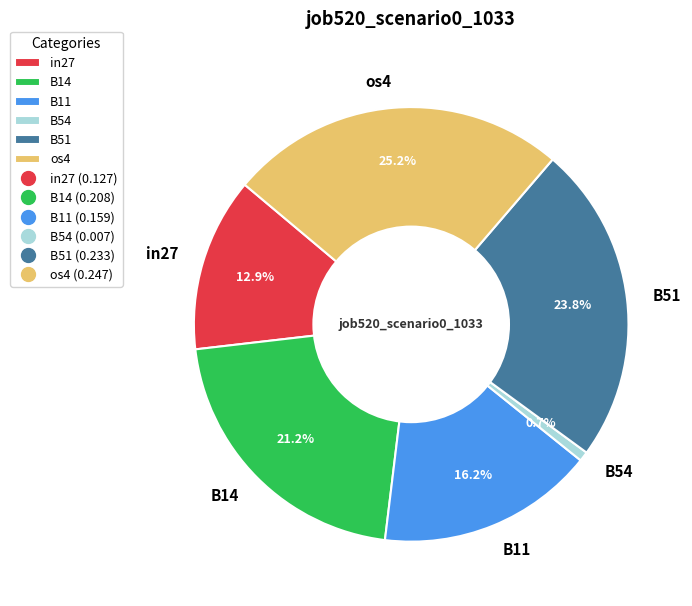

Does B54 represent more than half of the total?

No